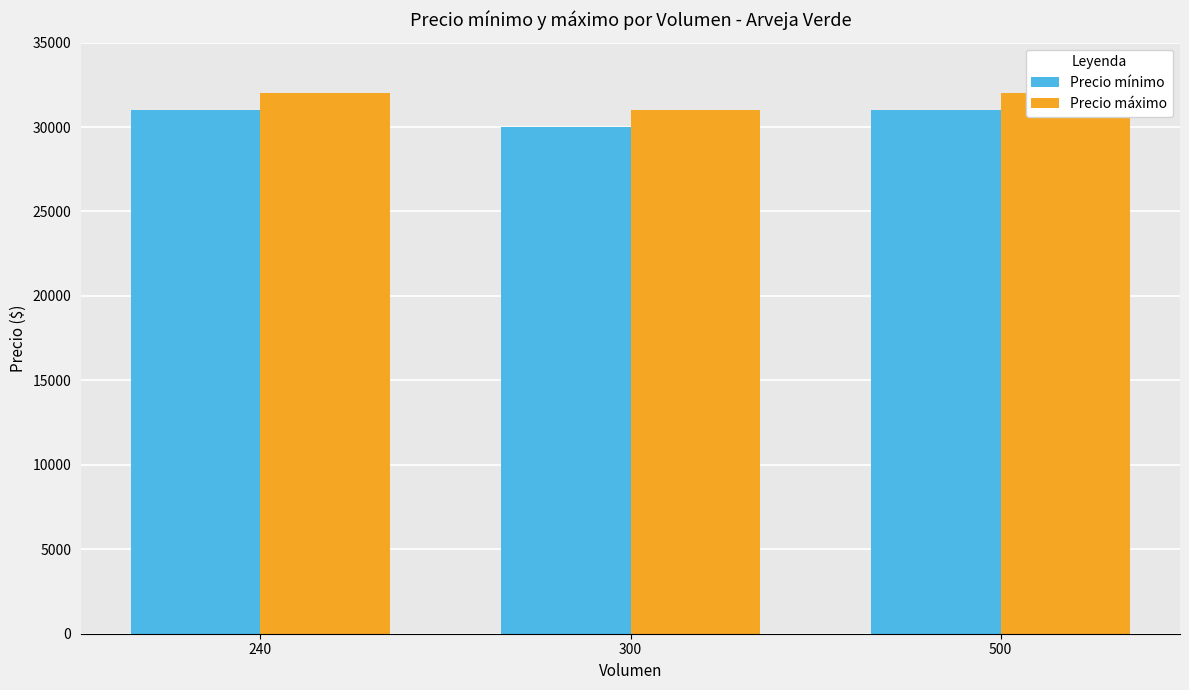

What is the lowest value of the Precio mínimo series?

30000